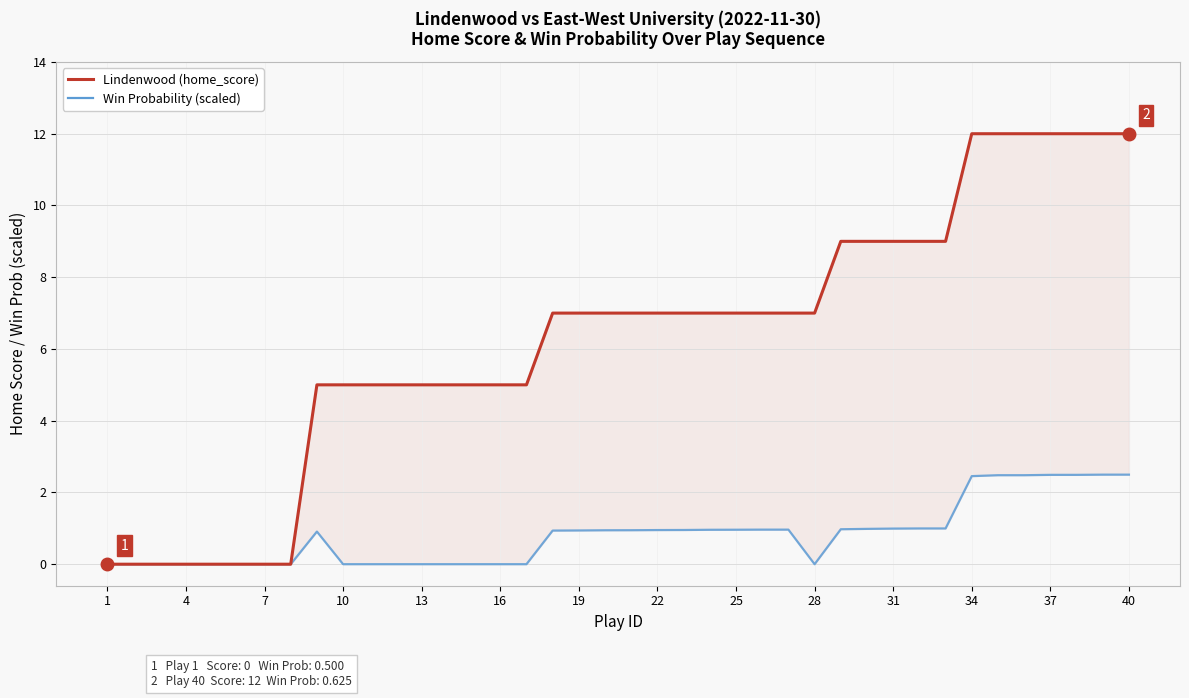

How many values in Lindenwood (home_score) are above zero?

32